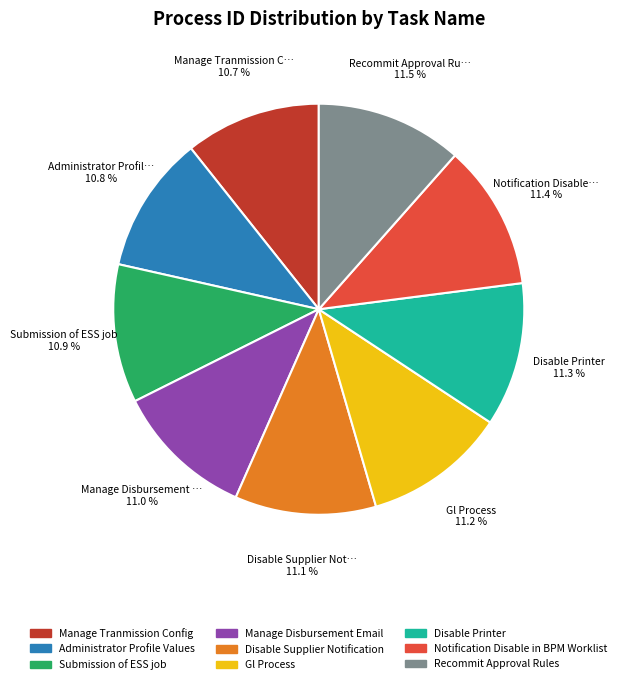

Is there a majority slice in this chart?

No